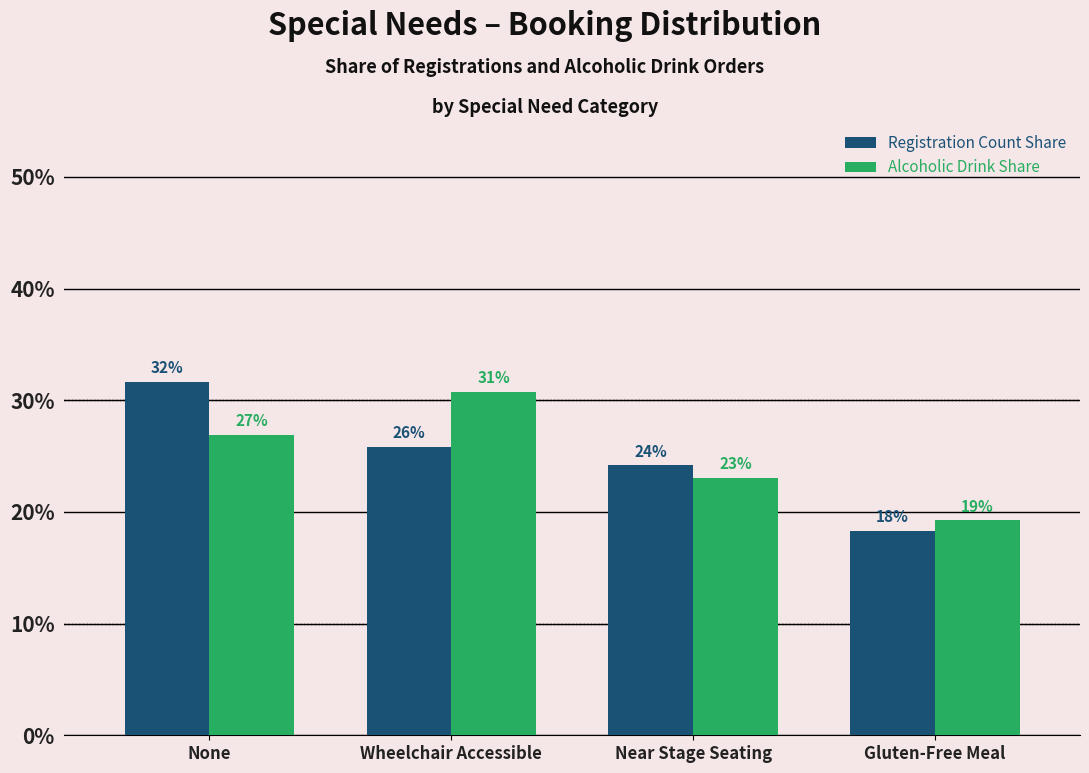

Rank the series by their maximum value, from highest to lowest.

Registration Count Share, Alcoholic Drink Share